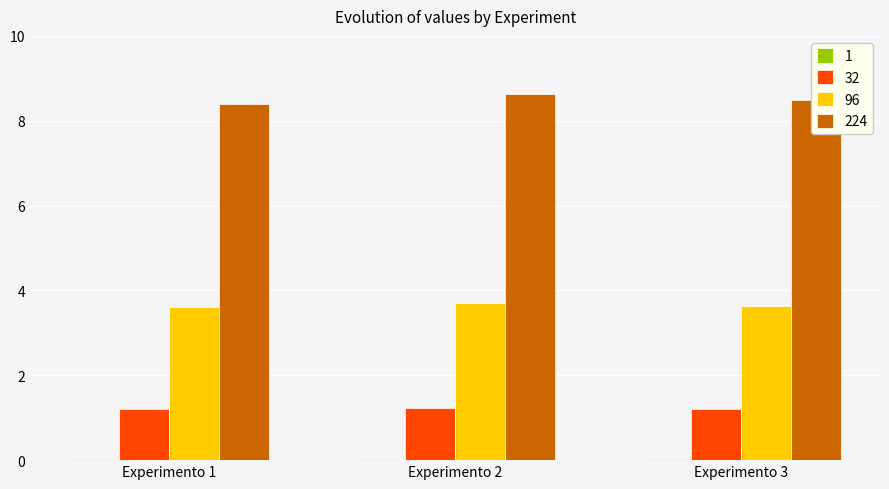

The value of 32 at Experimento 2 is 0.5. True or false?

False